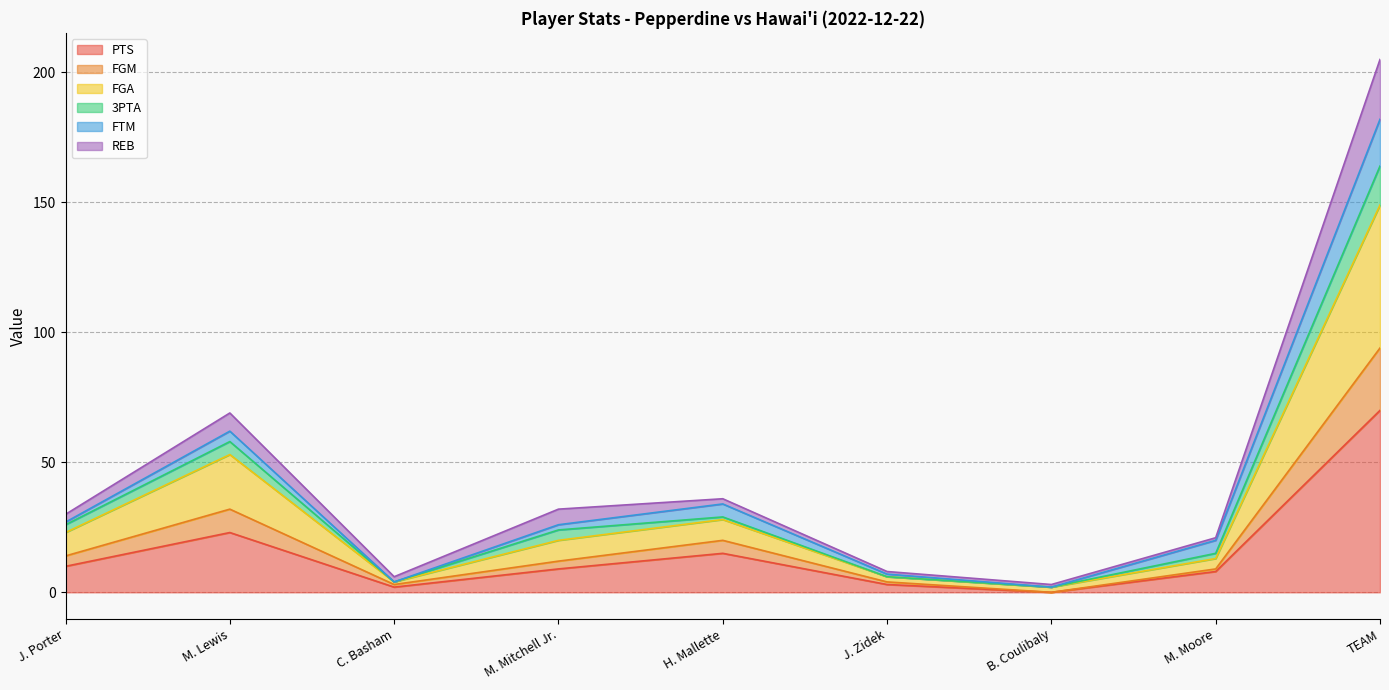

Does the chart have visible grid lines?

Yes